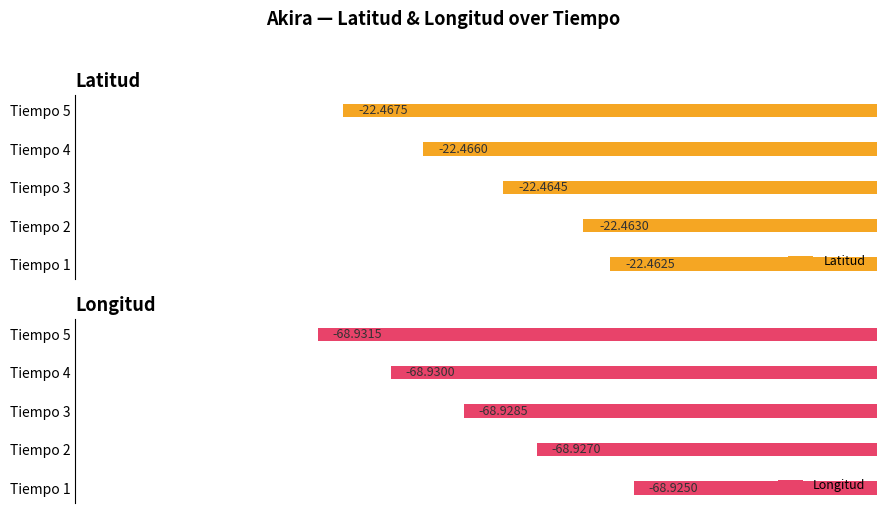

What is the value of the Longitud bar at the 1st from the left?

-68.9